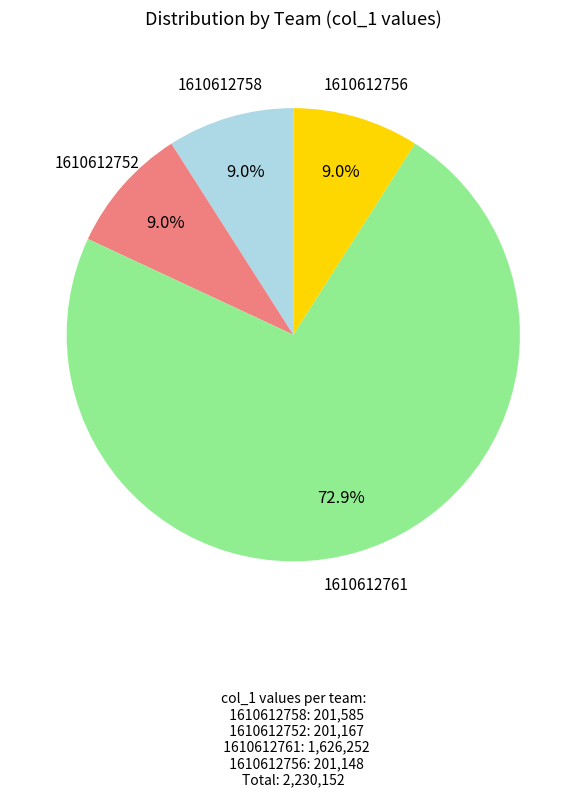

To the nearest percent, what is the average slice percentage?

25%